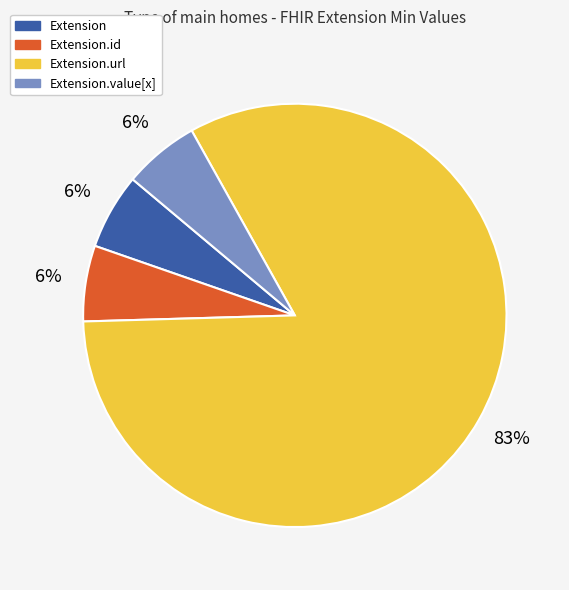

Is there any slice that represents more than half of the pie?

Yes